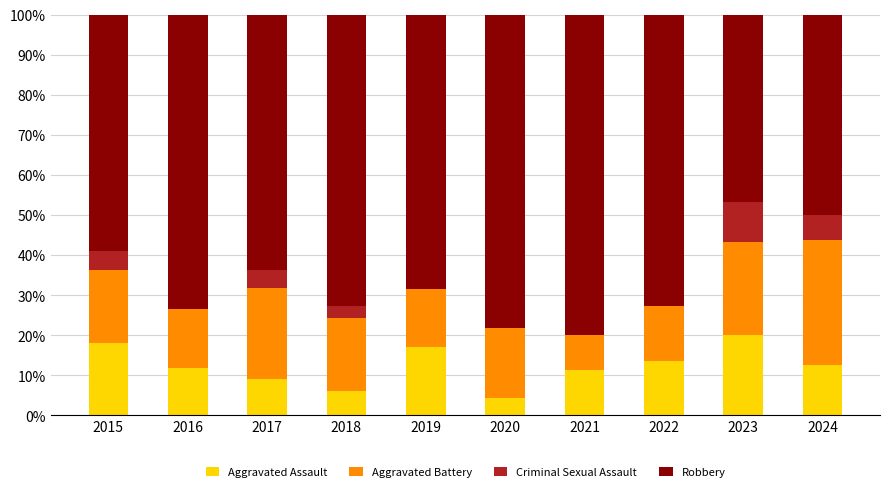

The value of Aggravated Assault at 2019 is 17.1. True or false?

True